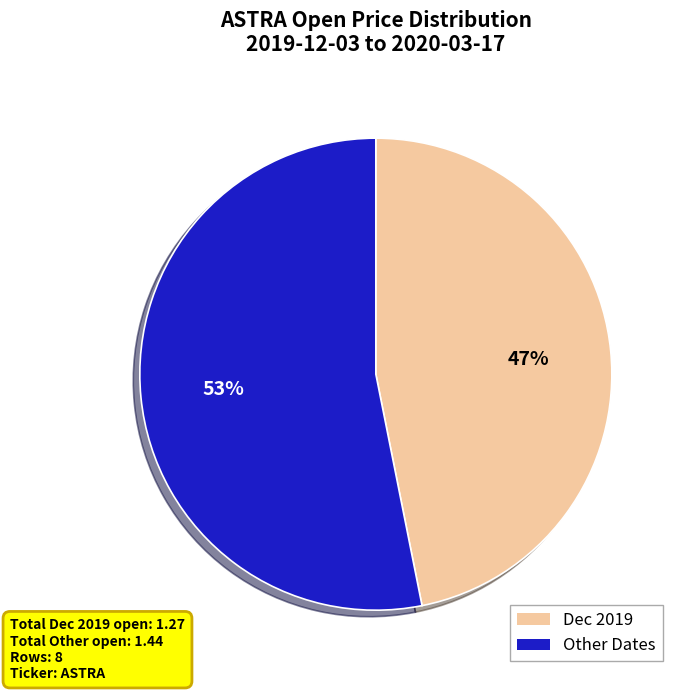

Does any single category account for the majority?

Yes